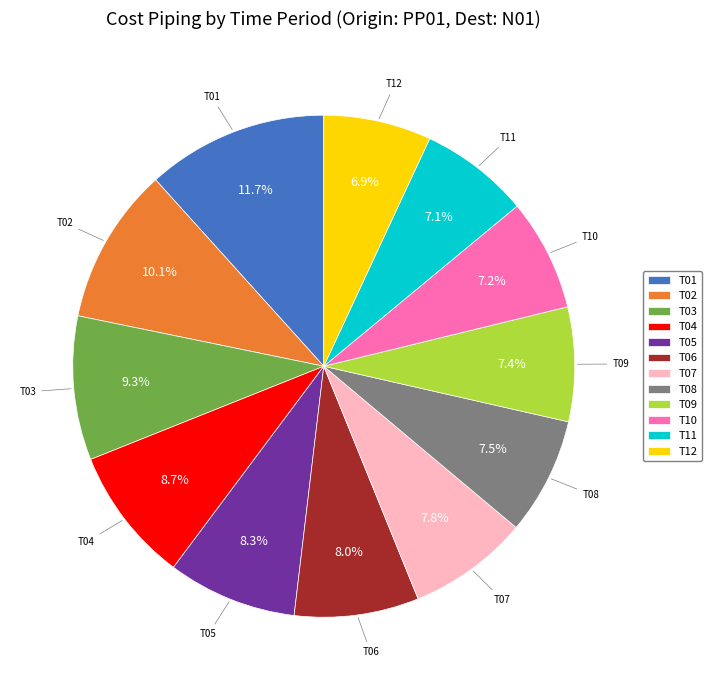

What is the largest slice in the pie chart?

T01